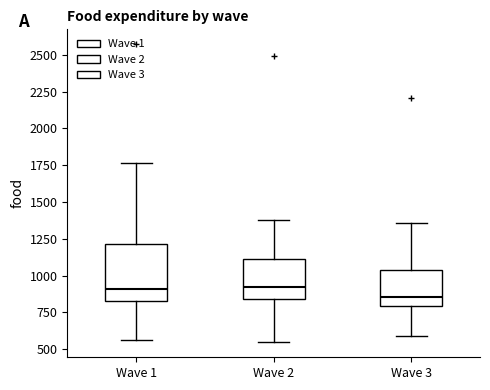

Comparing the boxes themselves (not the whiskers), which one is the tallest?

Wave 1